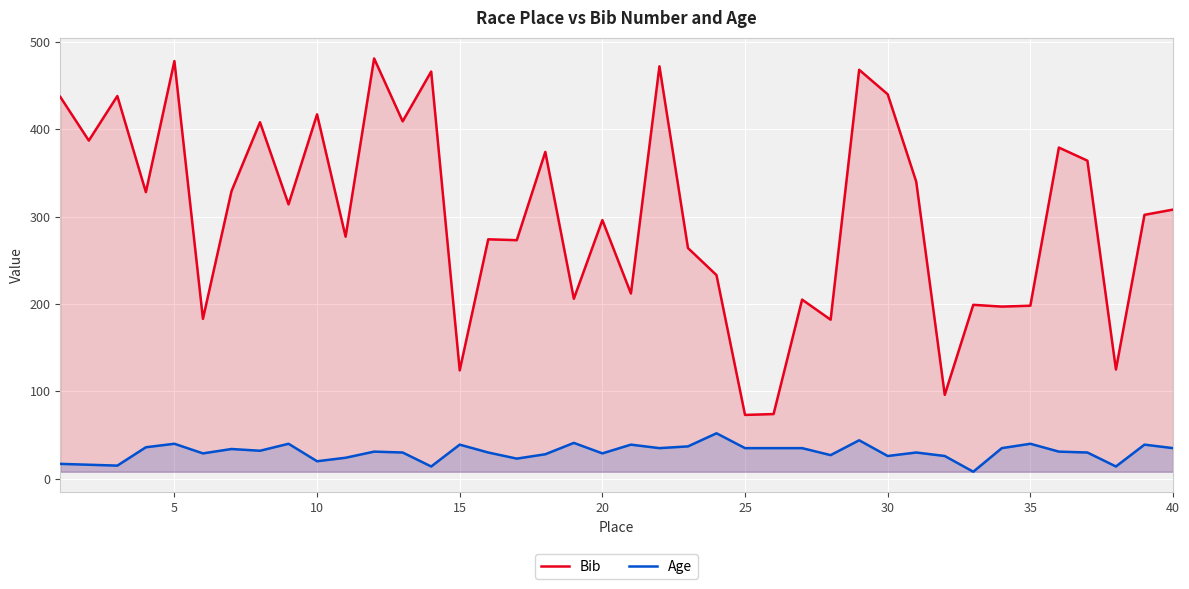

What is the difference between the maximum and second lowest values in the Age series?

38